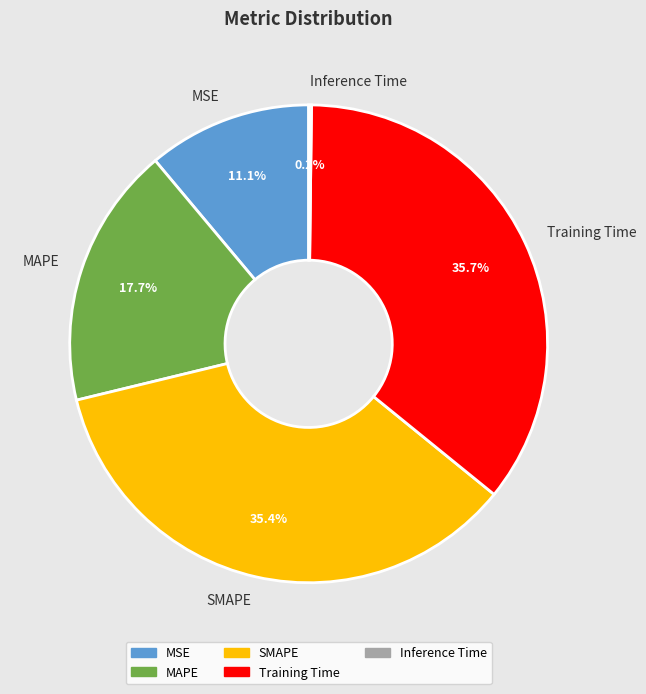

What percentage is the MSE slice, to the nearest percent?

11%